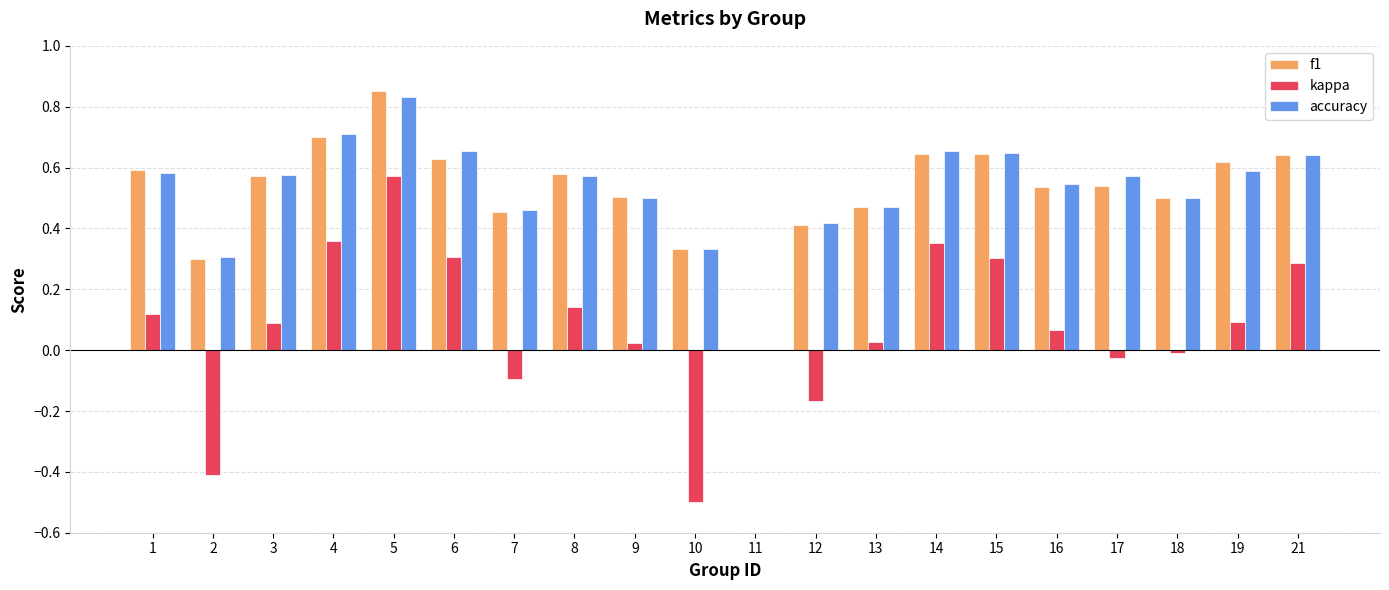

How many groups of bars are there?

20